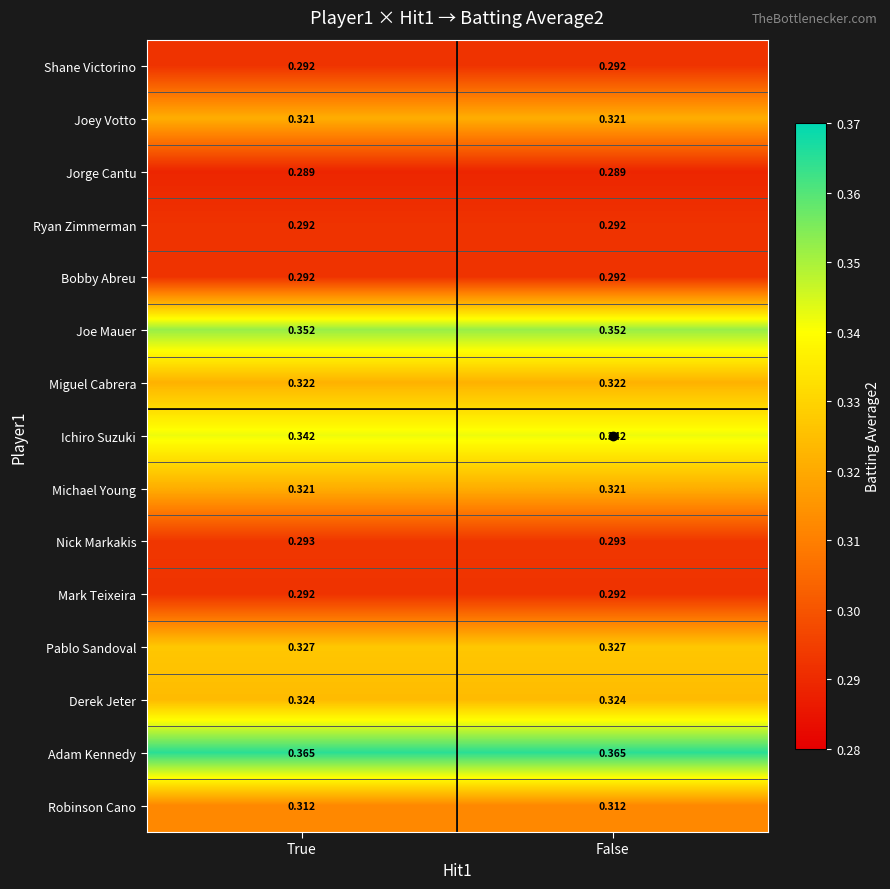

Which series has the largest total across all categories?

Adam Kennedy